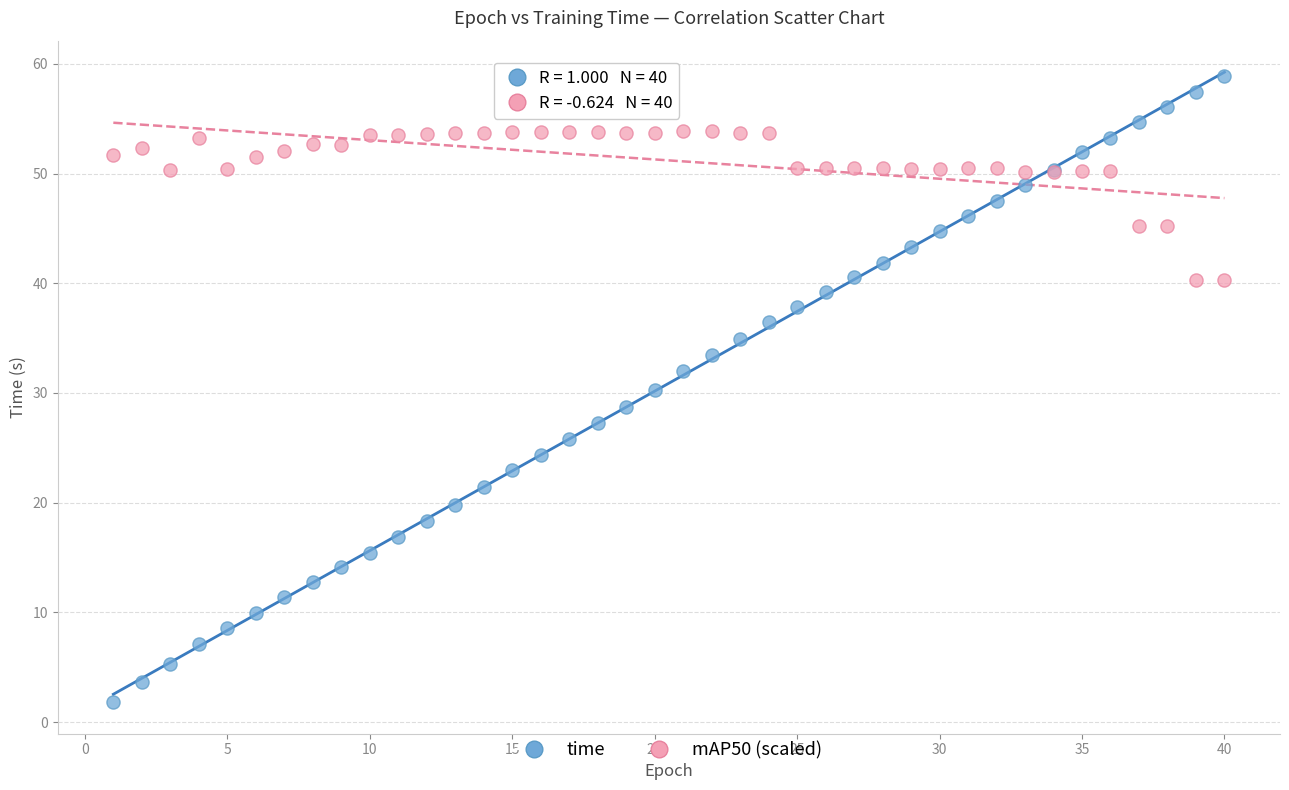

Which series has the largest Y range (max minus min)?

time